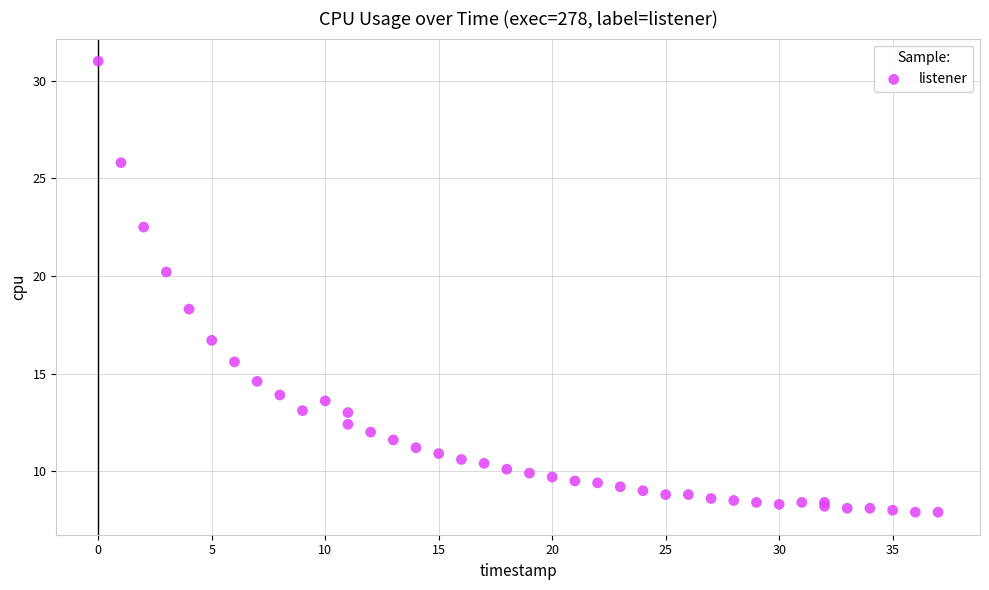

What Y value in the scatter plot is closest to 19?

18.3